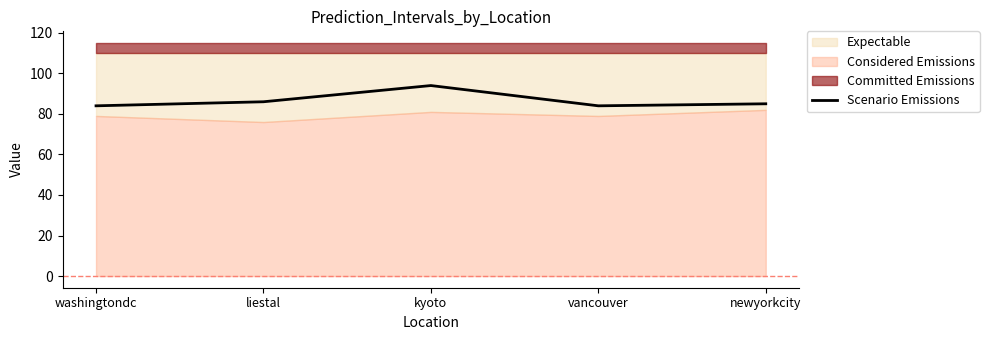

Where is the first local maximum?

kyoto